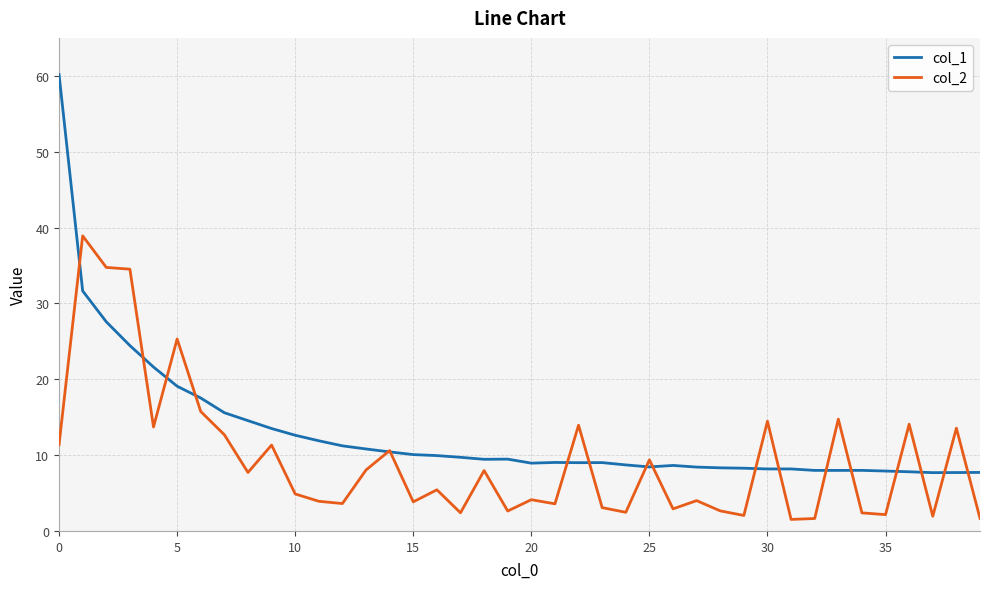

What is the average value of the col_2 series?

9.4